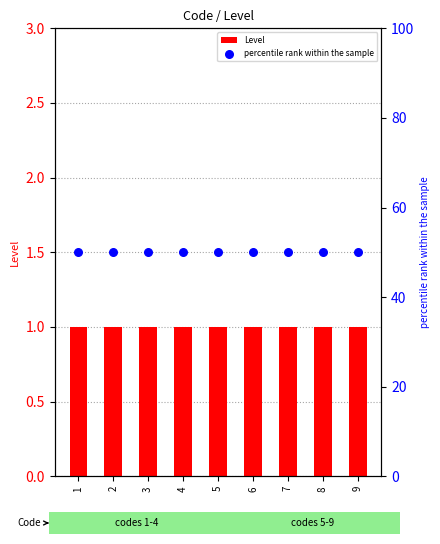

At which category is the sum across all series the highest?

1